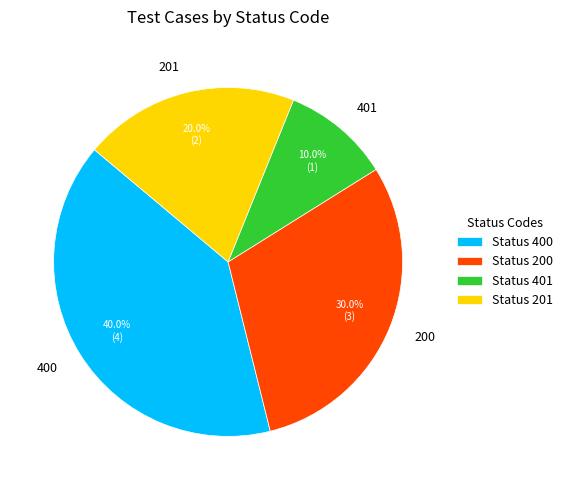

Does any single category account for the majority?

No